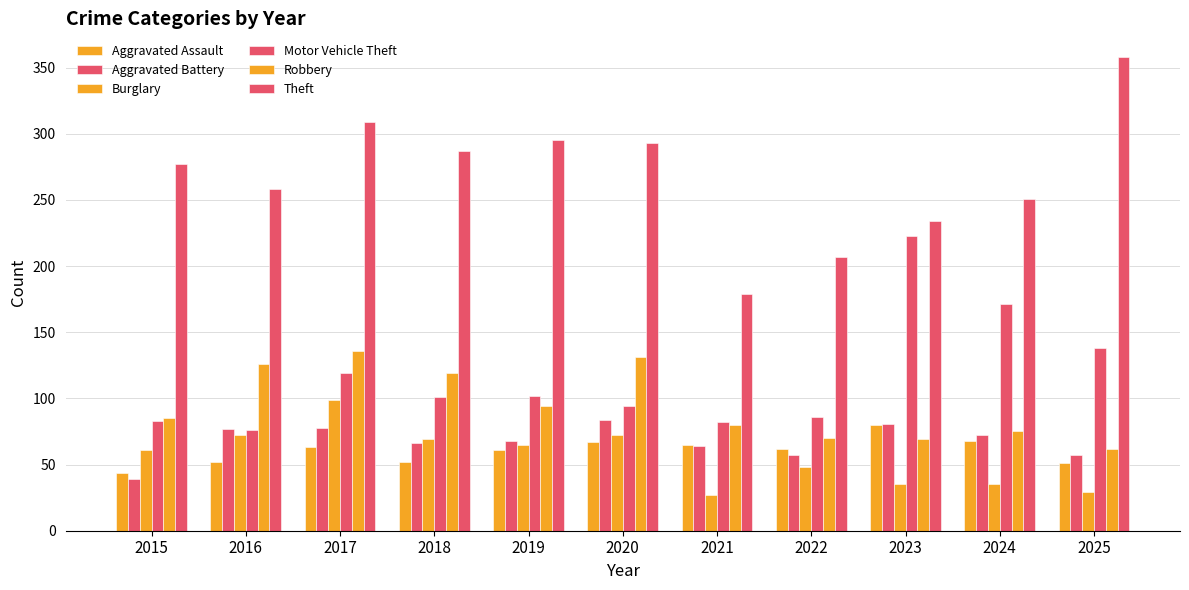

How many groups of bars are there?

11